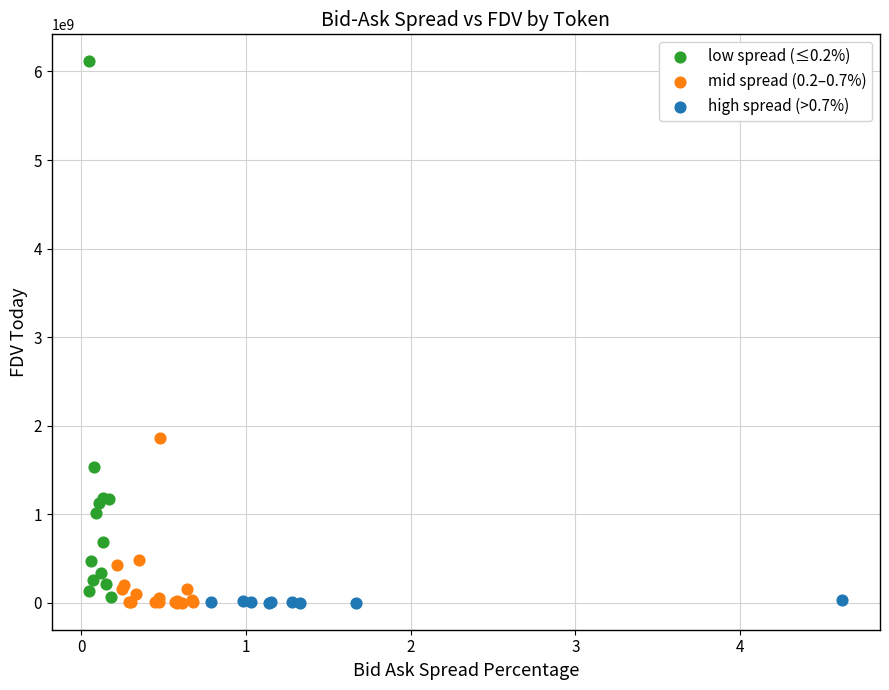

Which series has the largest Y range (max minus min)?

low spread (≤0.2%)